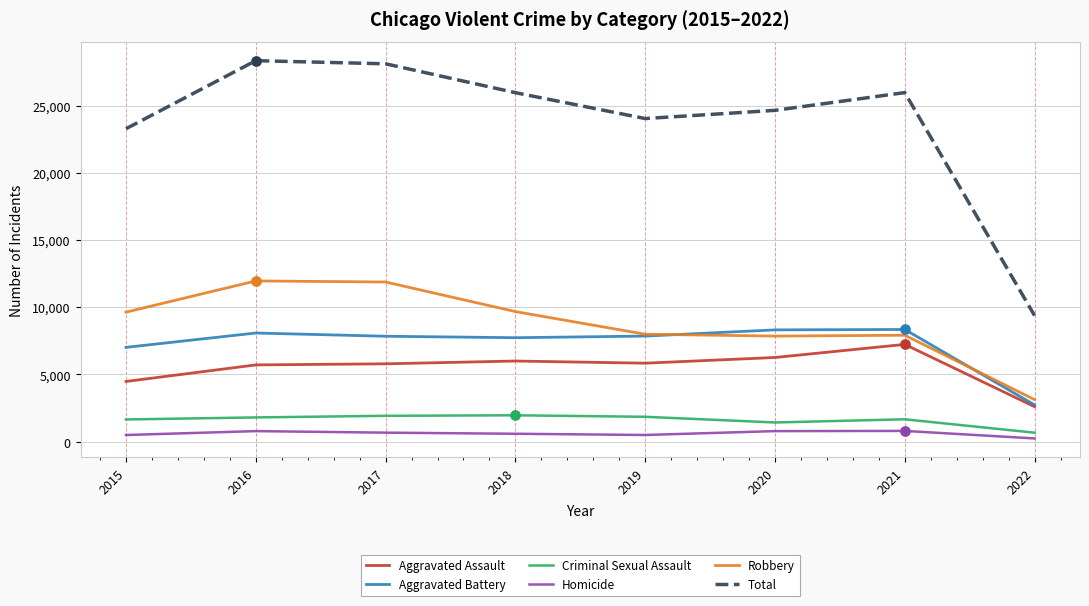

At how many categories does at least one series exceed 21080?

7